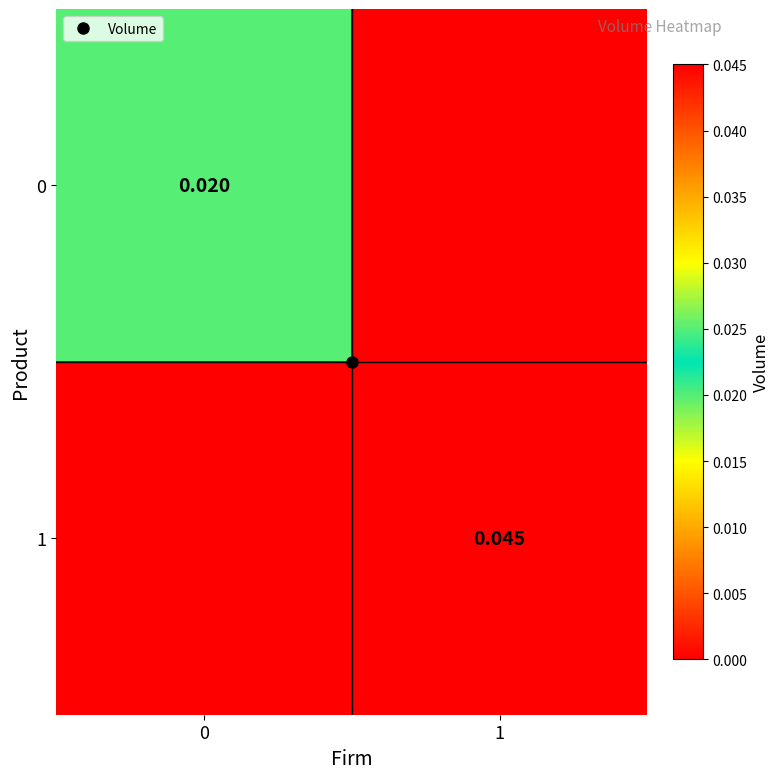

Which series changed the most between 0 and 1?

1